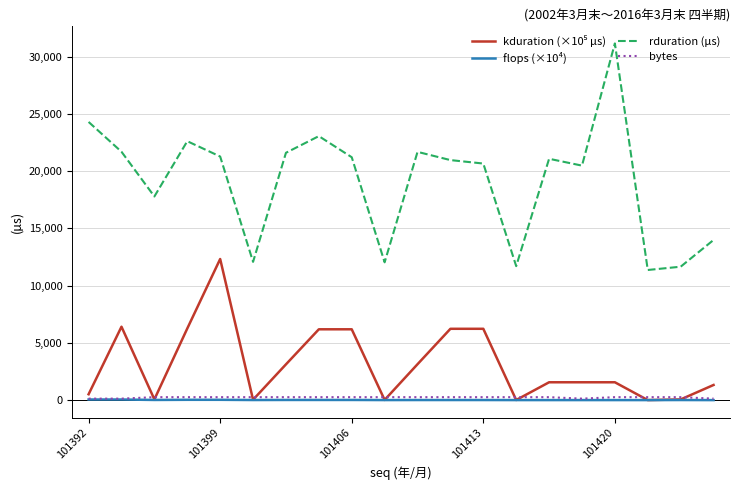

Which series has the largest total across all categories?

rduration (µs)